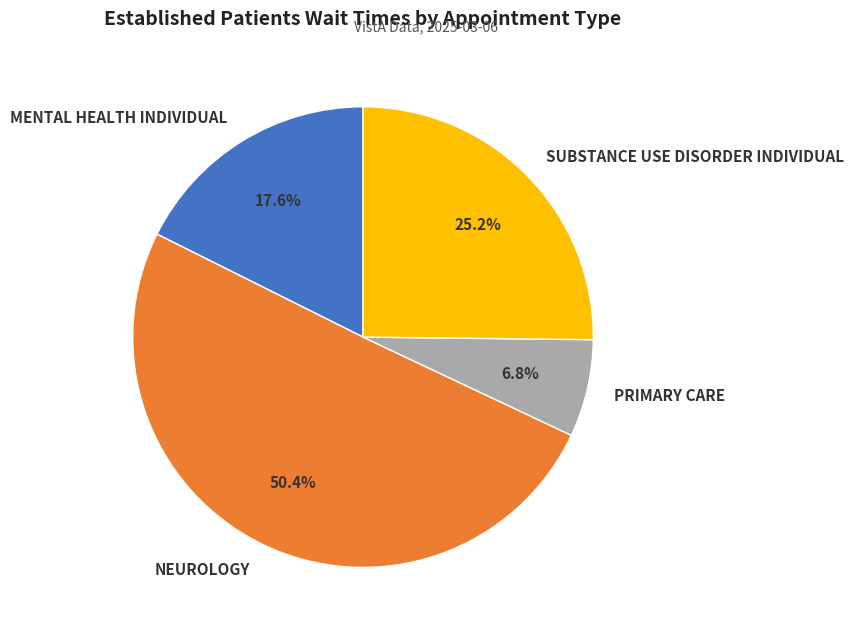

Is the sum of SUBSTANCE USE DISORDER INDIVIDUAL and PRIMARY CARE greater than half?

No